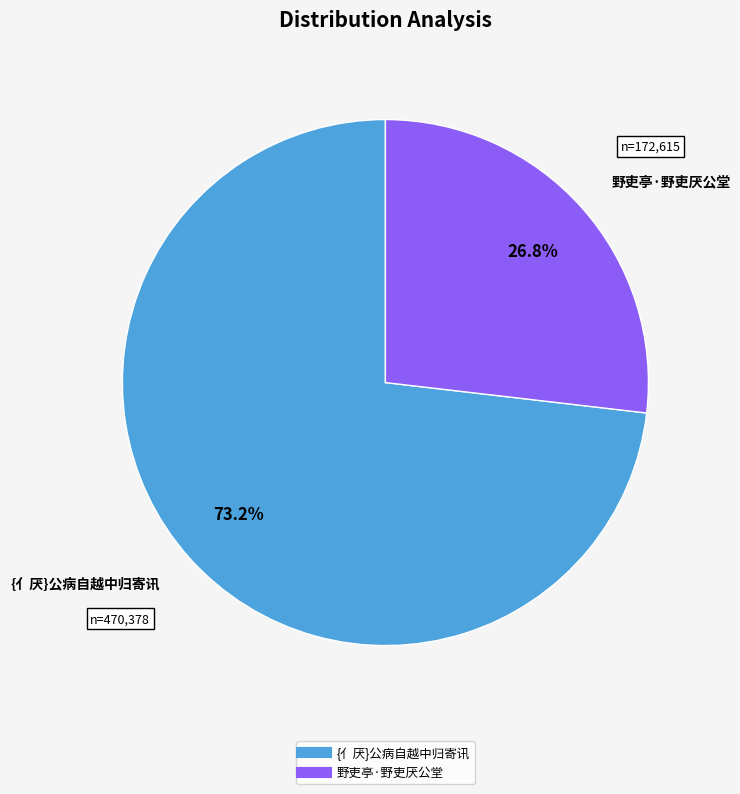

Is {亻厌}公病自越中归寄讯 the majority of the pie?

Yes